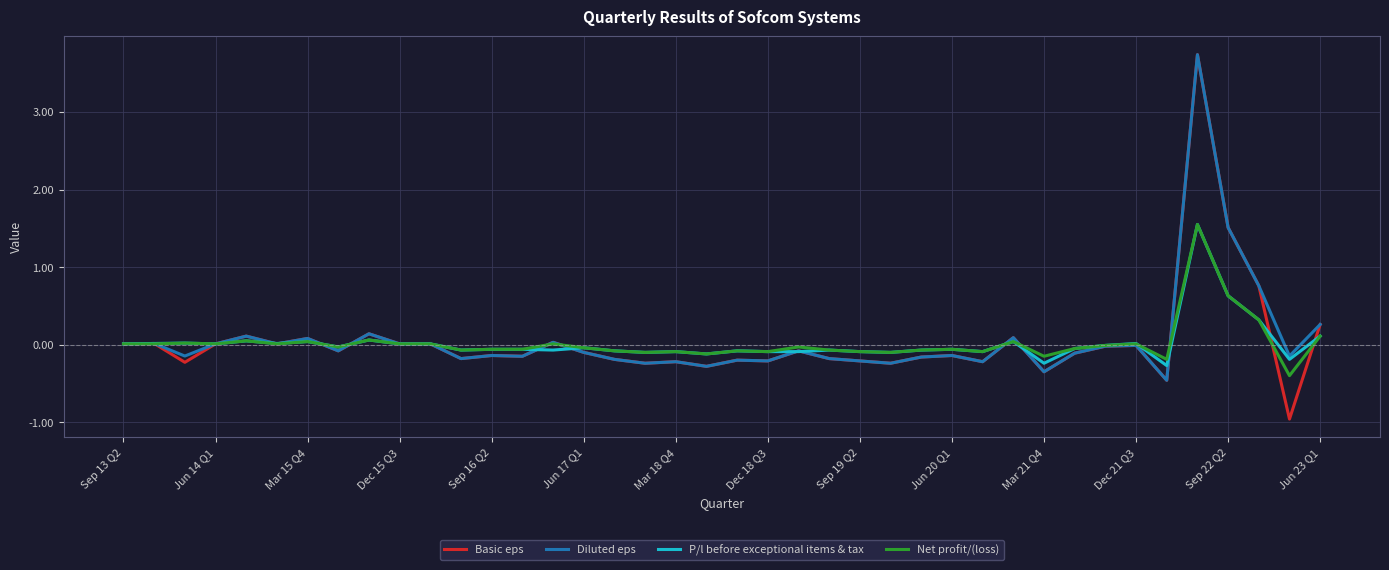

Which series has the largest range (max minus min)?

Basic eps